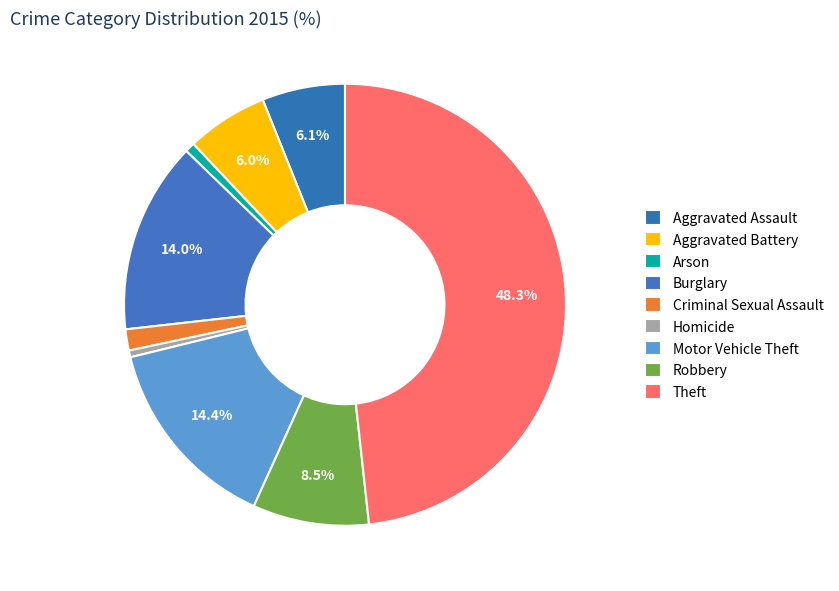

What percentage is the Arson slice, to the nearest percent?

1%